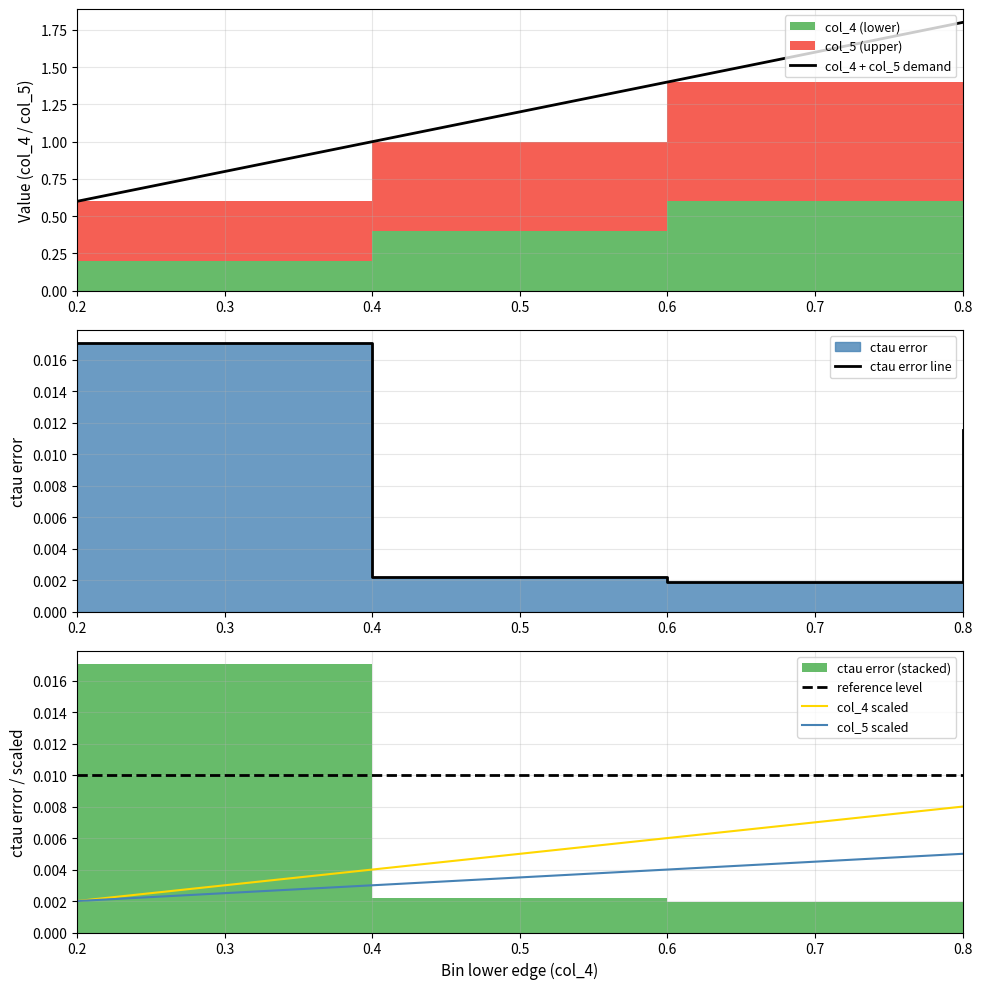

True or false: col_4 scaled has a value of 0.0 at 0.2.

False